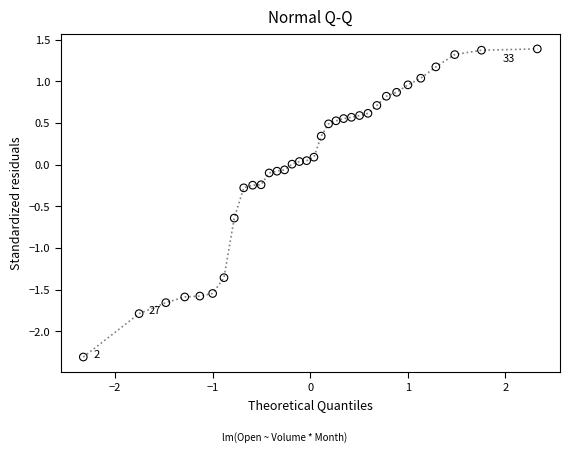

What is the range of X values (max minus min)?

4.7